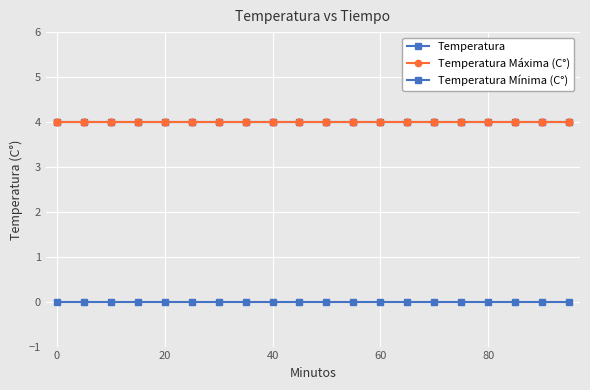

At how many categories does at least one series exceed 0?

20